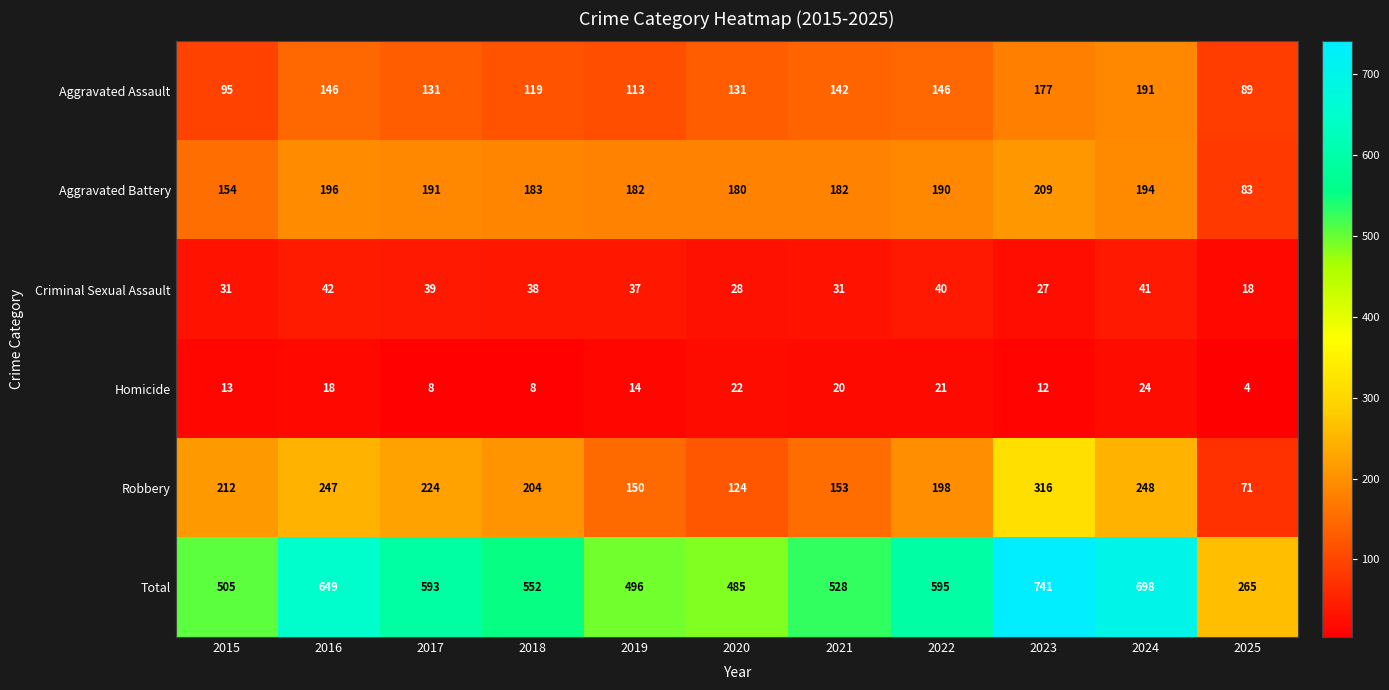

What is the difference between the maximum and minimum values in the Criminal Sexual Assault series?

24